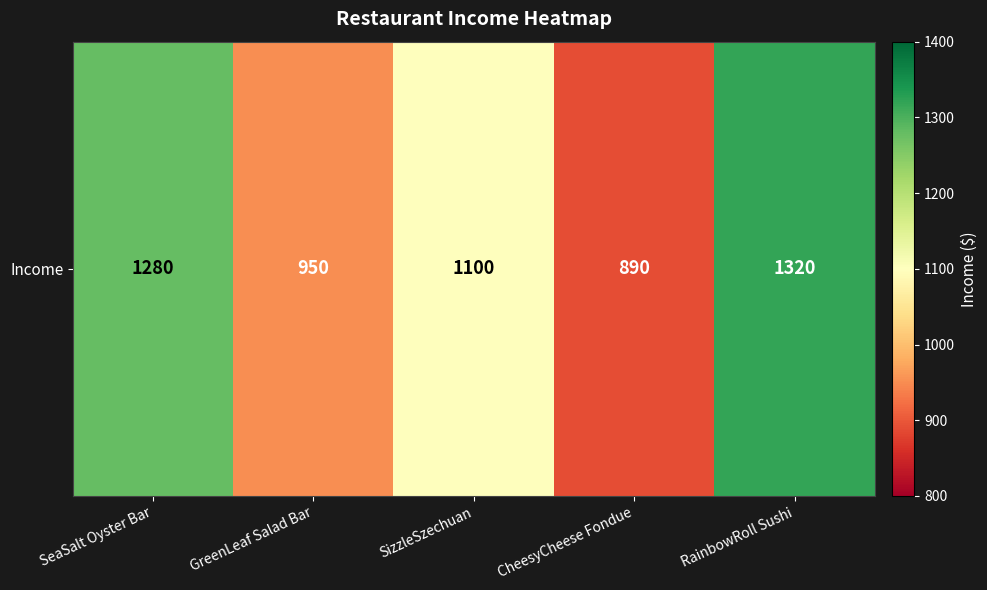

What is the difference between the maximum and minimum values?

430